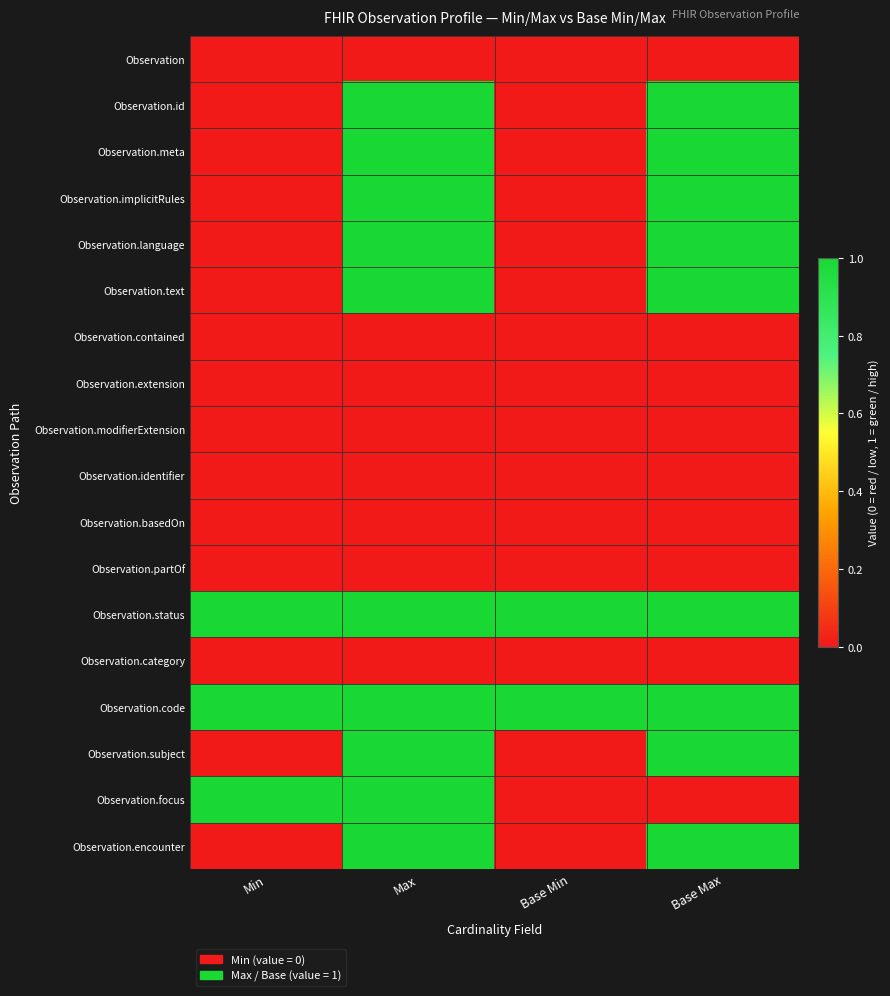

Reading right to left, transcribe all the data shown in this chart.

Observation: Base Max=0	Base Min=0	Max=0	Min=0
Observation.id: Base Max=1	Base Min=0	Max=1	Min=0
Observation.meta: Base Max=1	Base Min=0	Max=1	Min=0
Observation.implicitRules: Base Max=1	Base Min=0	Max=1	Min=0
Observation.language: Base Max=1	Base Min=0	Max=1	Min=0
Observation.text: Base Max=1	Base Min=0	Max=1	Min=0
Observation.contained: Base Max=0	Base Min=0	Max=0	Min=0
Observation.extension: Base Max=0	Base Min=0	Max=0	Min=0
Observation.modifierExtension: Base Max=0	Base Min=0	Max=0	Min=0
Observation.identifier: Base Max=0	Base Min=0	Max=0	Min=0
Observation.basedOn: Base Max=0	Base Min=0	Max=0	Min=0
Observation.partOf: Base Max=0	Base Min=0	Max=0	Min=0
Observation.status: Base Max=1	Base Min=1	Max=1	Min=1
Observation.category: Base Max=0	Base Min=0	Max=0	Min=0
Observation.code: Base Max=1	Base Min=1	Max=1	Min=1
Observation.subject: Base Max=1	Base Min=0	Max=1	Min=0
Observation.focus: Base Max=0	Base Min=0	Max=1	Min=1
Observation.encounter: Base Max=1	Base Min=0	Max=1	Min=0